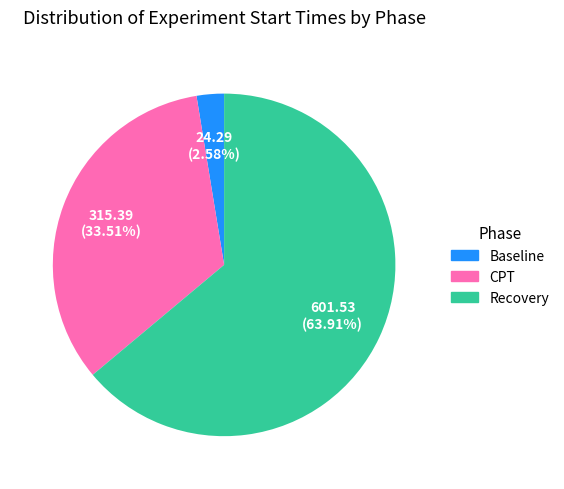

To the nearest percent, what is the difference between the CPT and Recovery slice percentages?

30%